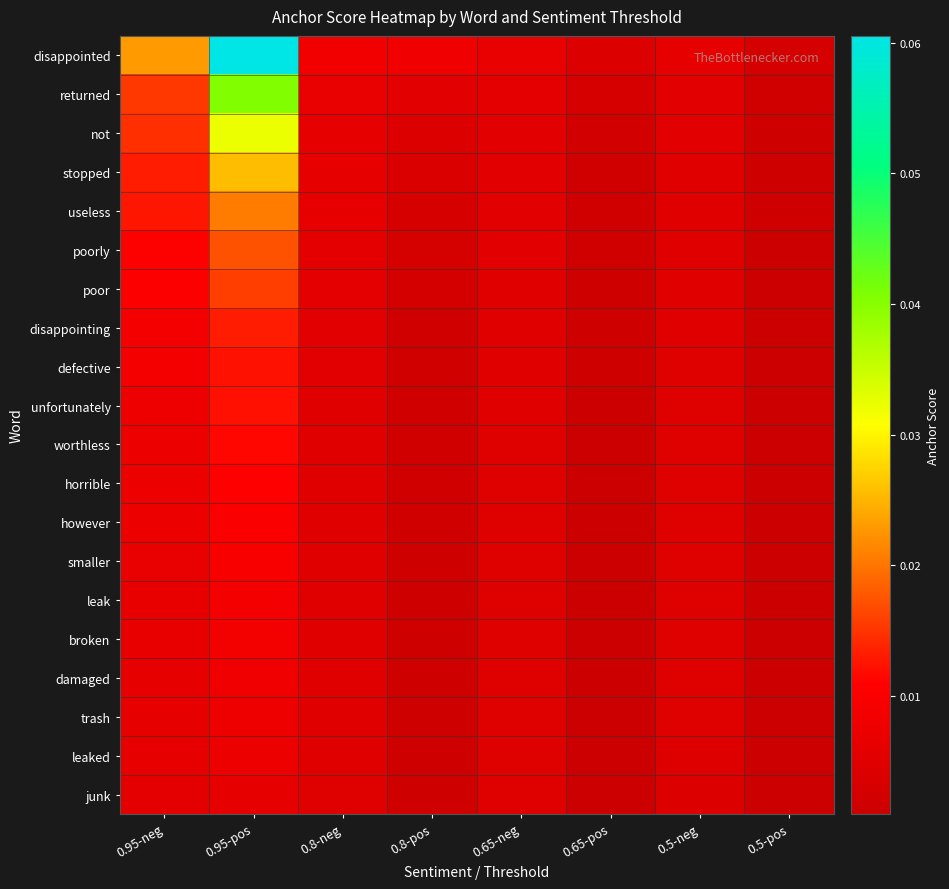

At how many categories does at least one series exceed 0?

8